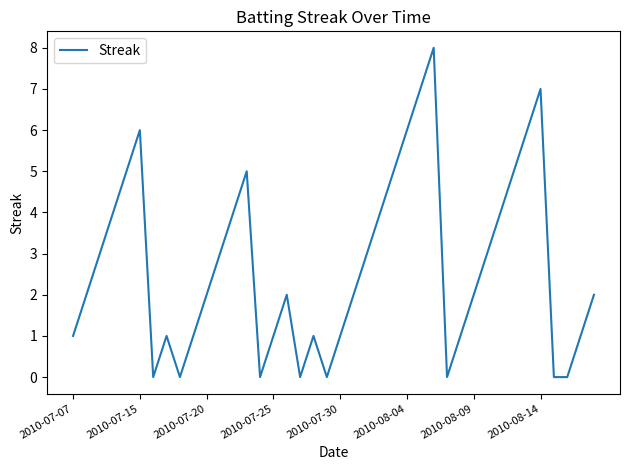

What is the greatest value displayed?

8